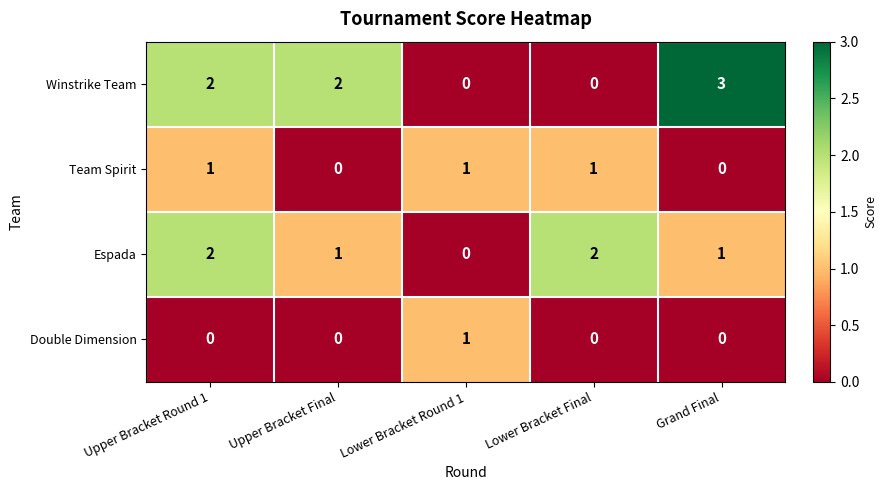

Rank the series by their average value, from highest to lowest.

Winstrike Team, Espada, Team Spirit, Double Dimension